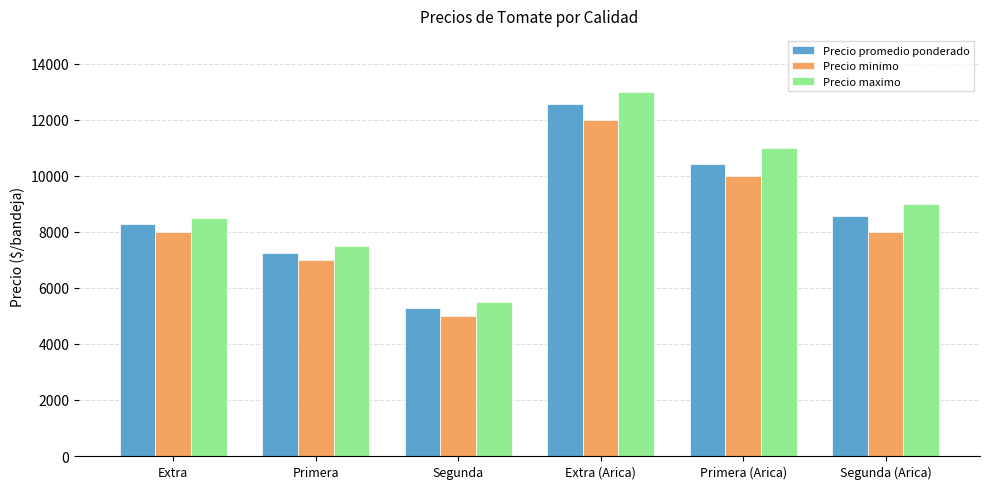

At which label does Precio maximo first exceed 9000?

Extra (Arica)